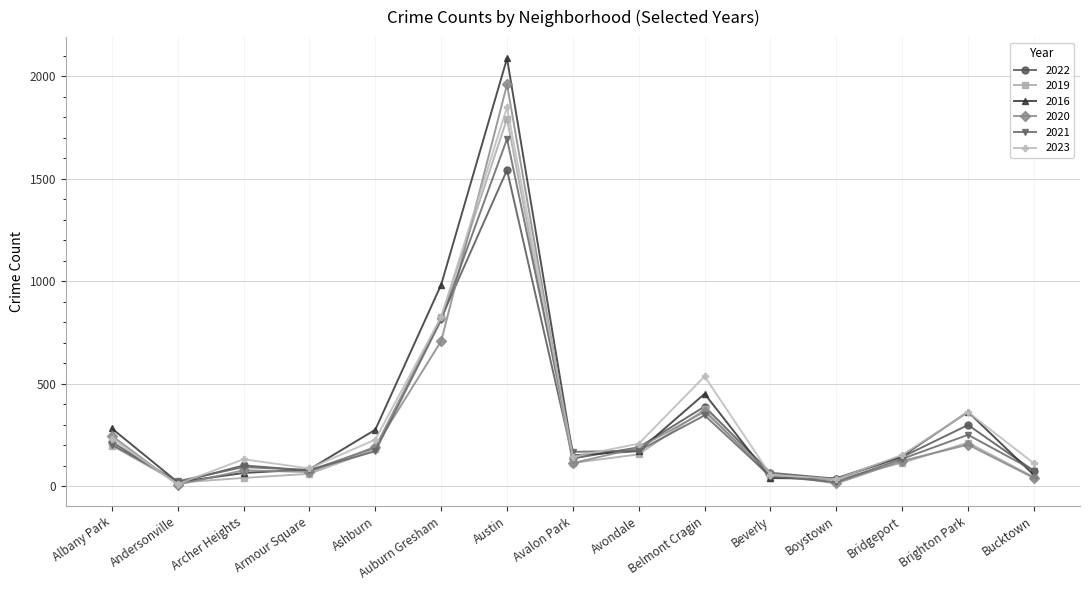

What is the difference between the maximum and minimum values in the 2021 series?

1673